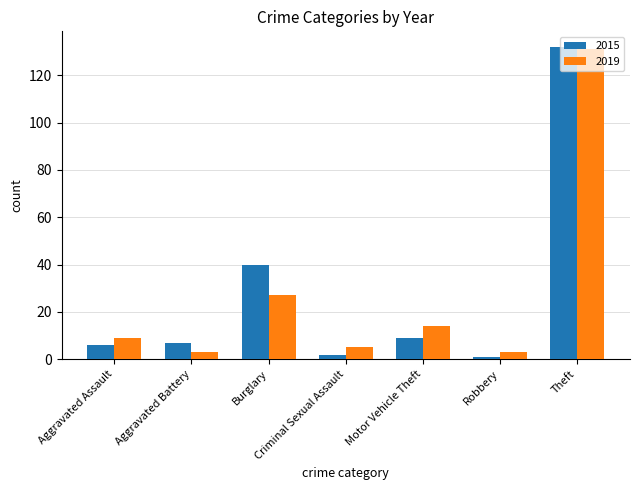

Is the value of 2019 at Theft greater than the value of 2015 at Burglary?

Yes